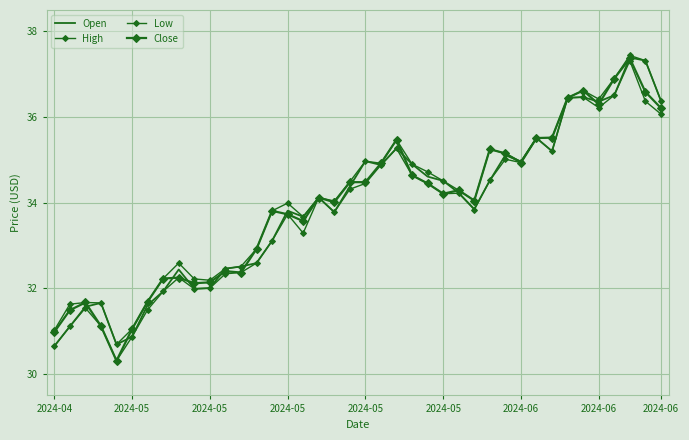

True or false: Low and Open intersect in this chart.

False